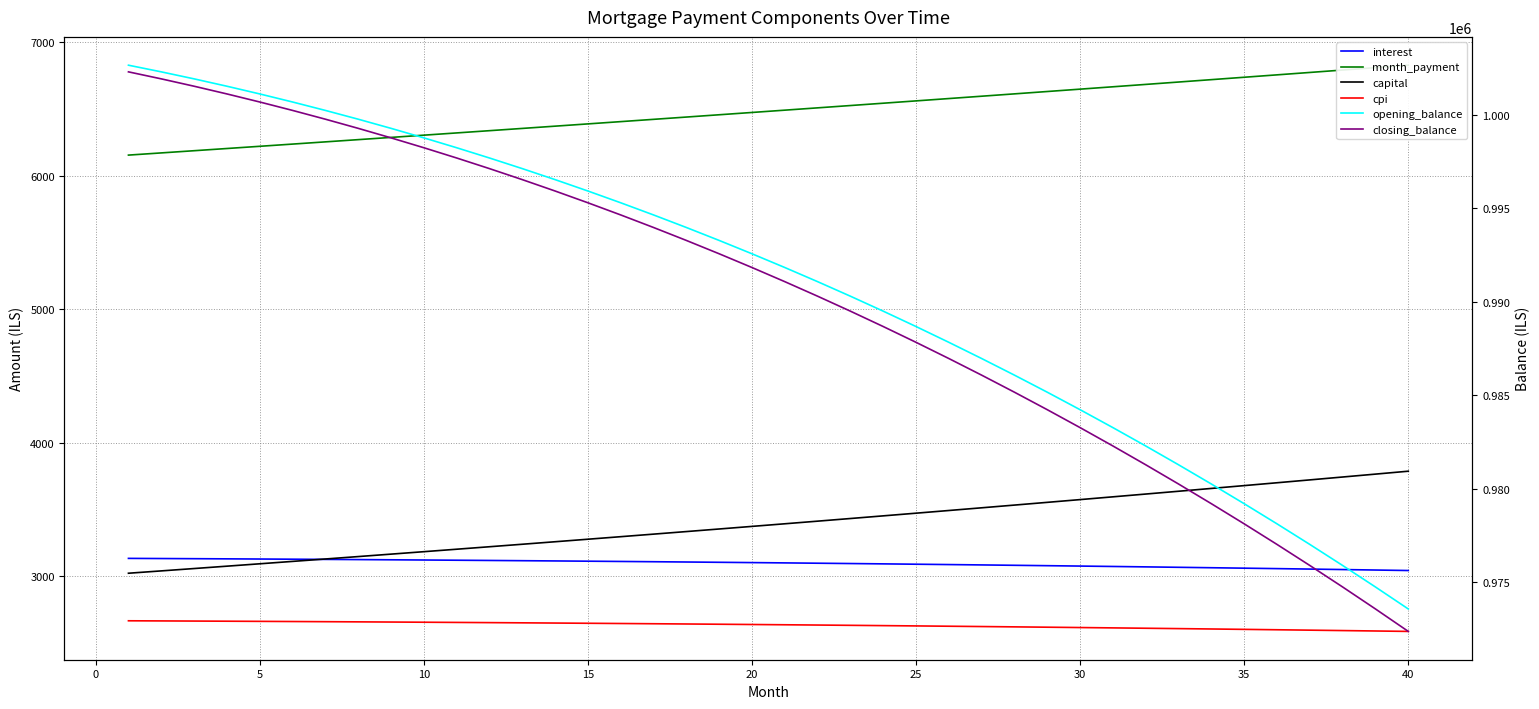

The value of cpi at 22 is 4402.4. True or false?

False